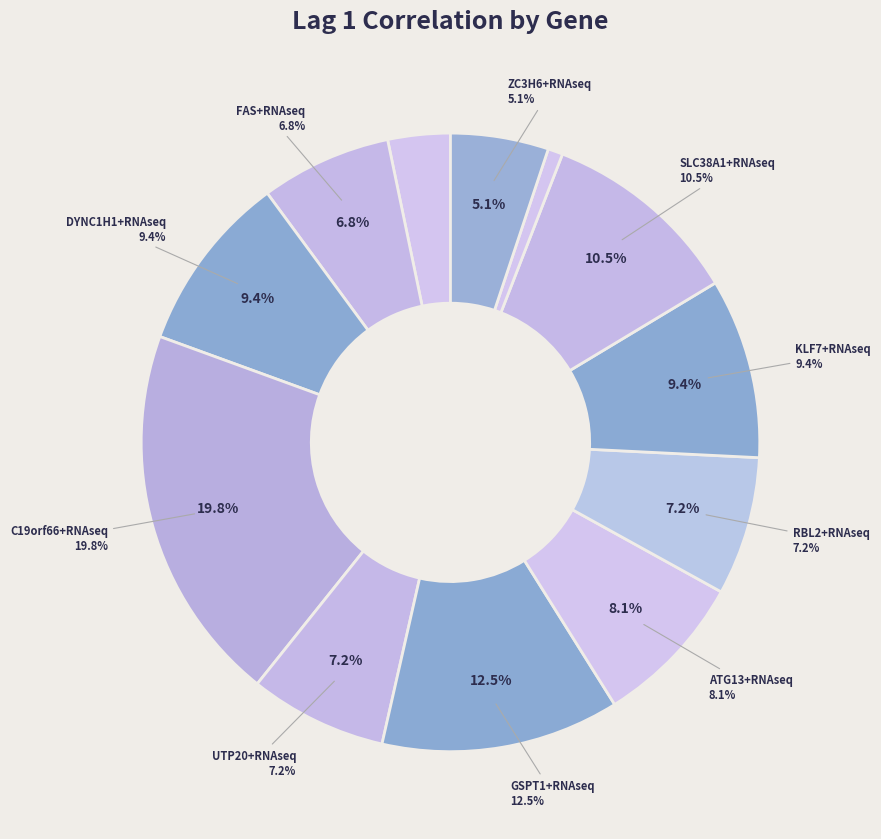

To the nearest percent, what is the difference between the SLC38A1+RNAseq and ADH6+RNAseq slice percentages?

7%